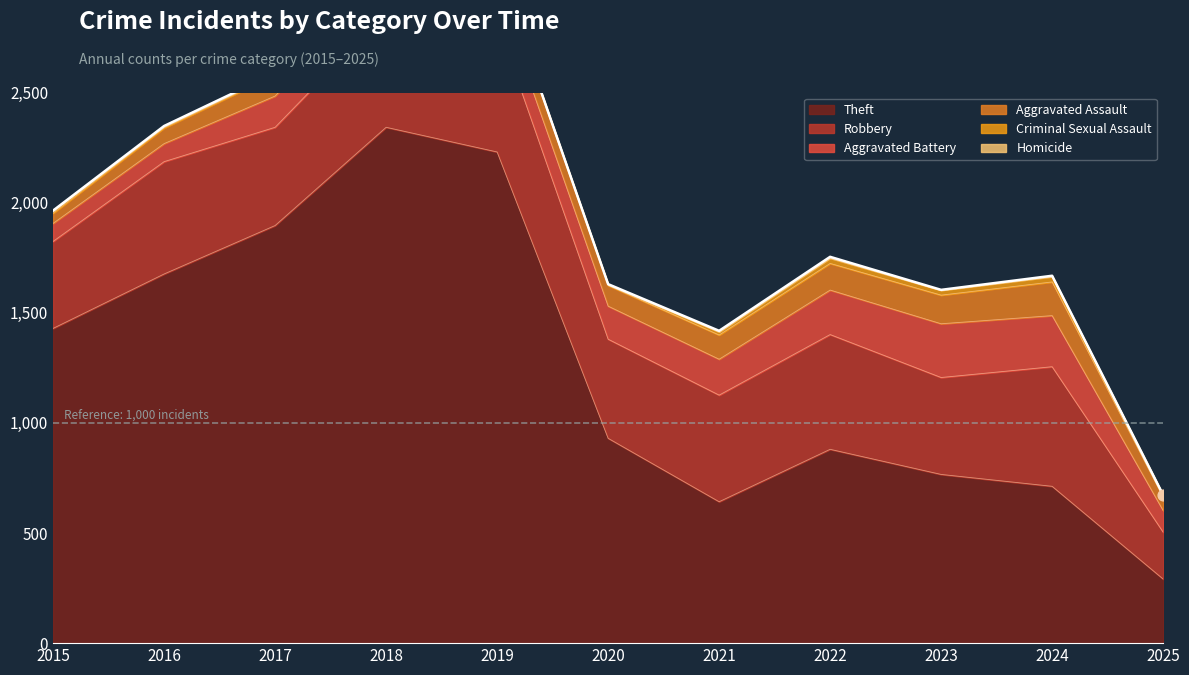

Which series has the widest spread of Y values?

Theft